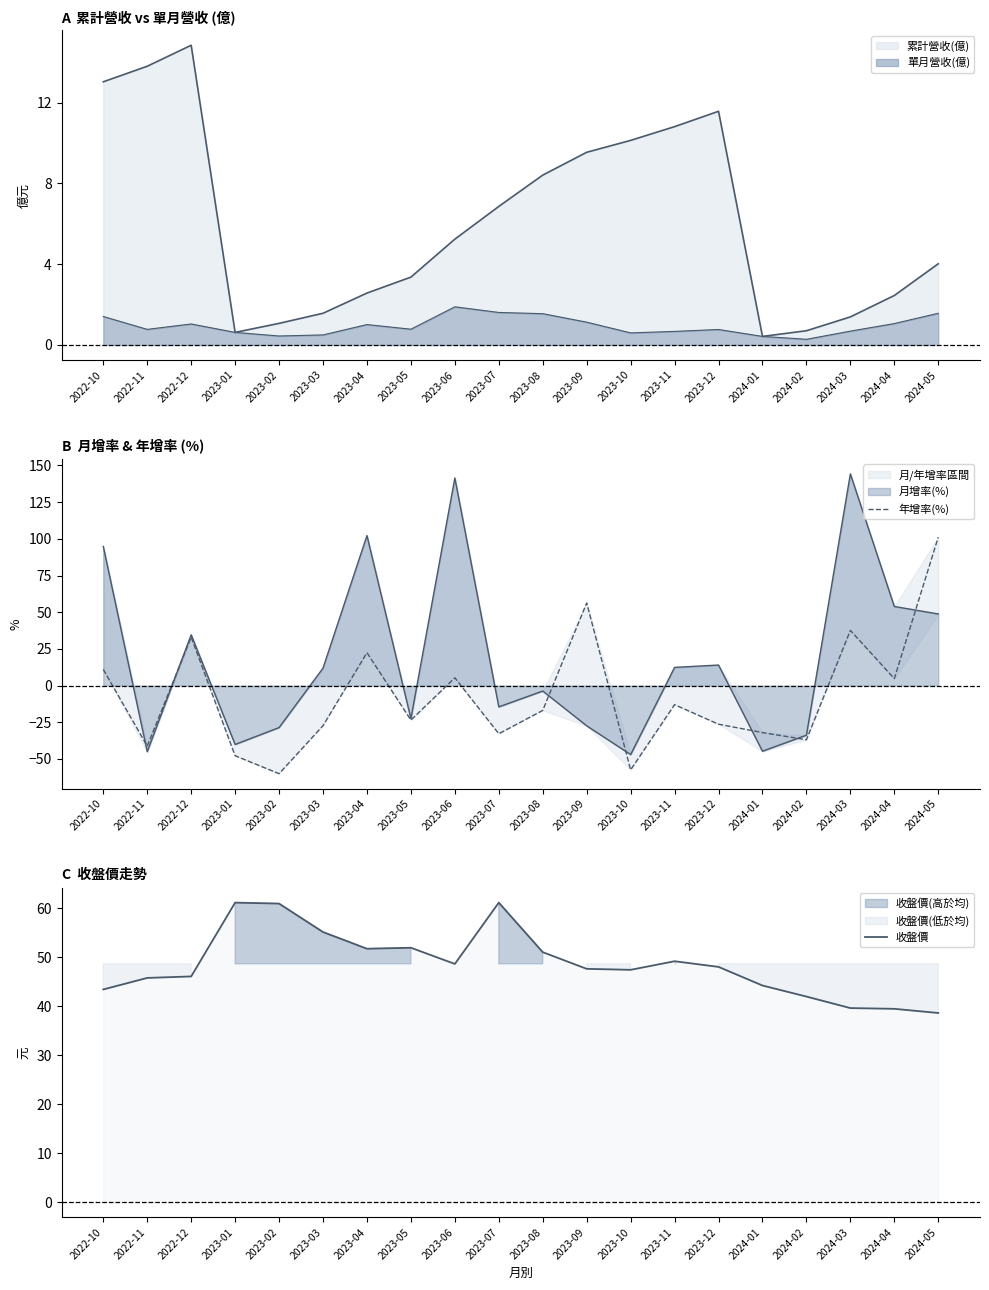

List the labels in order of 收盤價 value, smallest first.

2024-05, 2024-04, 2024-03, 2024-02, 2022-10, 2024-01, 2022-11, 2022-12, 2023-10, 2023-09, 2023-12, 2023-06, 2023-11, 2023-08, 2023-04, 2023-05, 2023-03, 2023-02, 2023-01, 2023-07